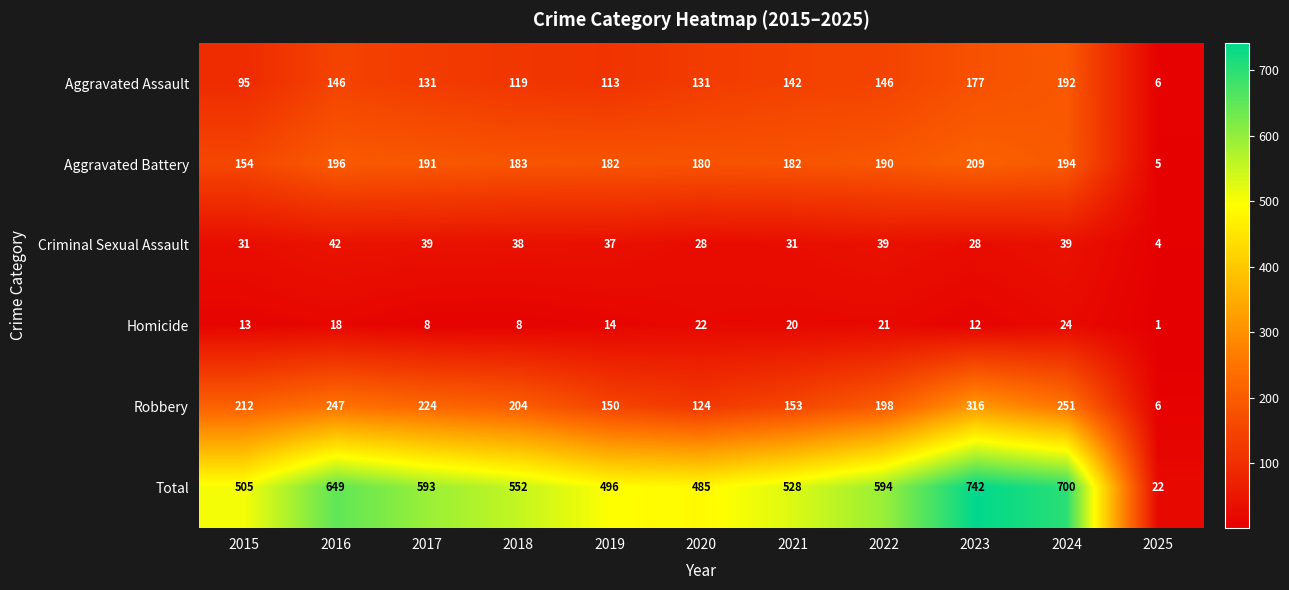

What is the difference between the maximum and minimum values in the Aggravated Battery series?

204